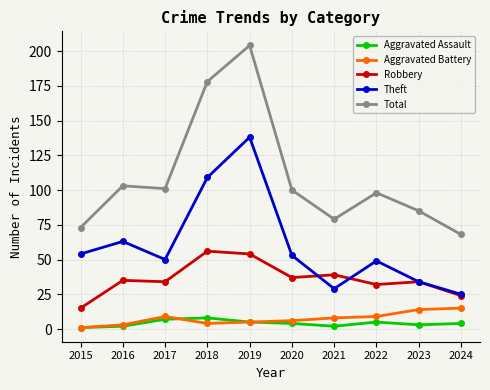

Where is the first local minimum for Theft?

2017